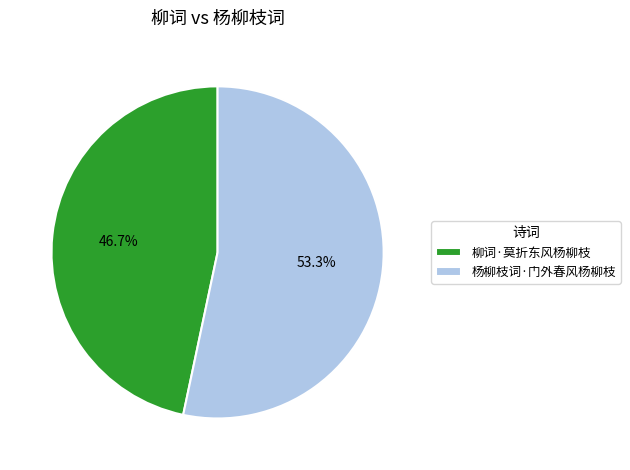

To the nearest percent, what is the difference between the 杨柳枝词·门外春风杨柳枝 and 柳词·莫折东风杨柳枝 slice percentages?

7%